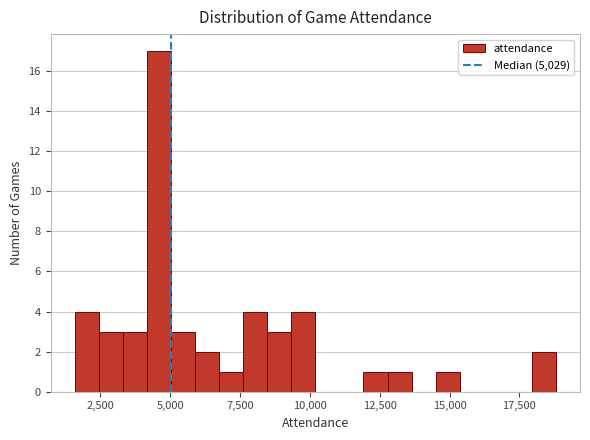

Read against the x-axis, roughly where is the centre of the tallest bar?

4500